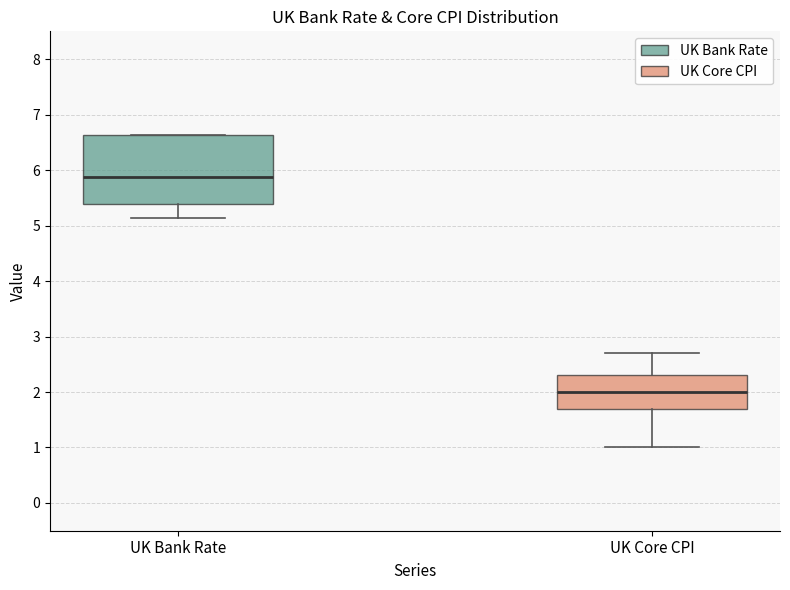

Which box's median line is the highest?

UK Bank Rate